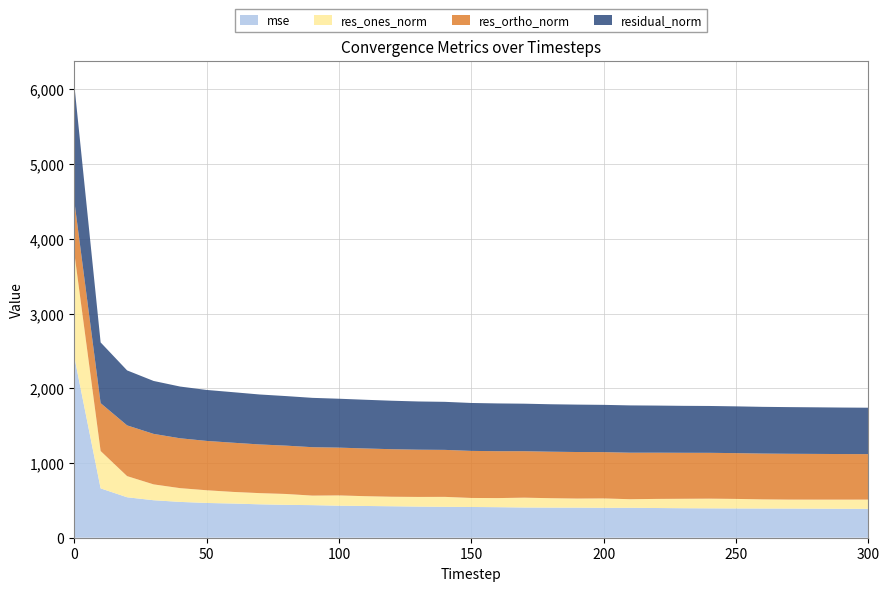

Reading left to right, what are all the values shown in this chart?

mse: 2431.7	660.6	541.4	501.8	479.4	465.3	457.6	447.1	439.9	436.1	428.3	425.0	421.0	416.6	413.4	411.4	408.7	404.3	403.2	402.7	400.0	400.8	397.6	394.9	393.2	391.9	390.9	390.3	389.0	387.3	386.0
res_ones_norm: 1395.2	500.1	283.1	212.2	184.2	170.1	155.6	149.8	145.7	127.6	137.9	130.9	127.4	129.4	133.4	120.9	121.9	131.7	125.8	121.4	126.0	114.6	121.9	126.2	129.6	127.5	122.4	120.1	120.9	122.7	124.0
res_ortho_norm: 696.5	640.7	679.2	675.9	667.4	660.6	658.3	651.7	647.0	647.9	639.7	638.6	636.2	632.3	629.0	629.9	627.5	622.1	622.4	622.9	619.8	622.6	618.7	615.6	613.5	612.9	613.2	613.1	611.8	610.1	608.8
residual_norm: 1559.4	812.8	735.8	708.4	692.4	682.1	676.4	668.7	663.2	660.4	654.4	651.9	648.9	645.4	643.0	641.4	639.3	635.9	635.0	634.6	632.5	633.1	630.6	628.4	627.1	626.0	625.3	624.7	623.7	622.3	621.3